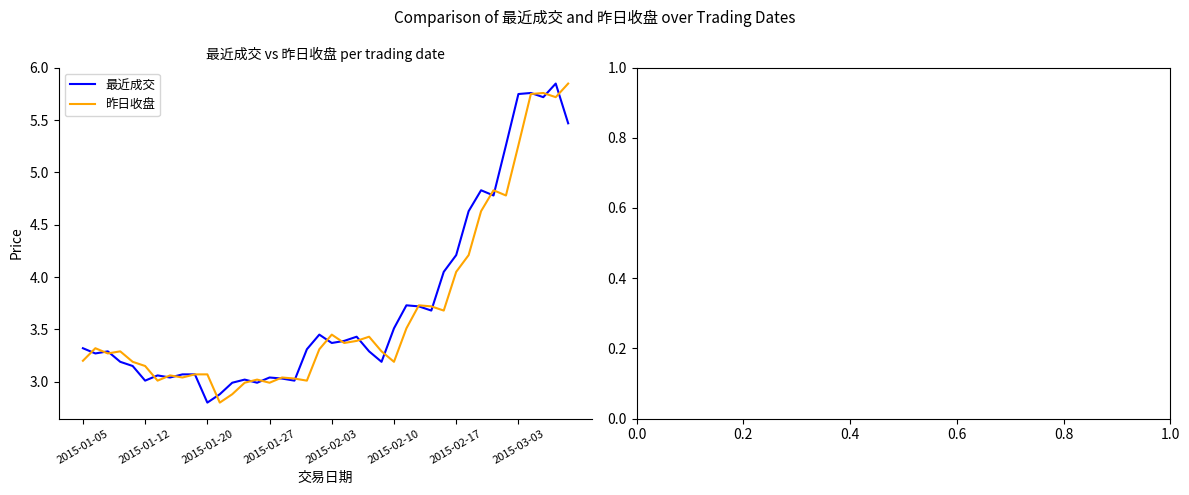

What is the minimum value shown in the chart?

2.8